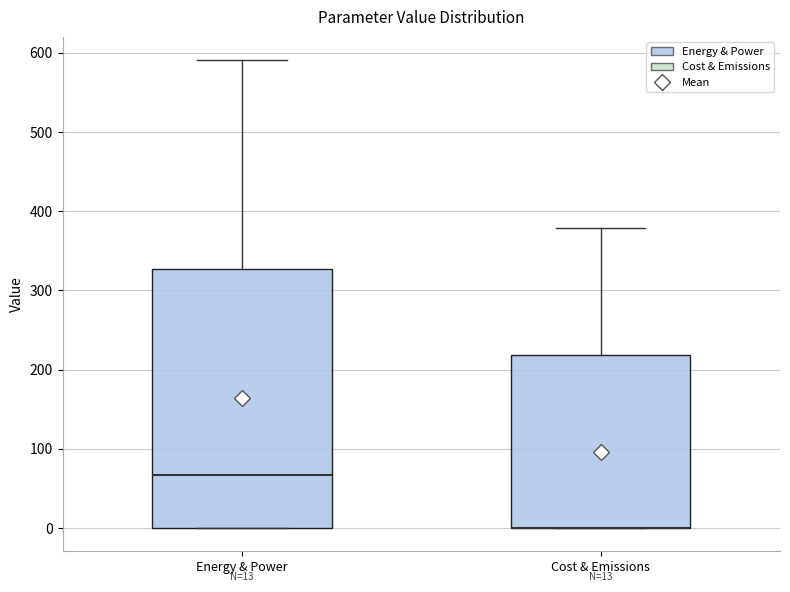

Comparing the boxes themselves (not the whiskers), which one is the tallest?

Energy & Power